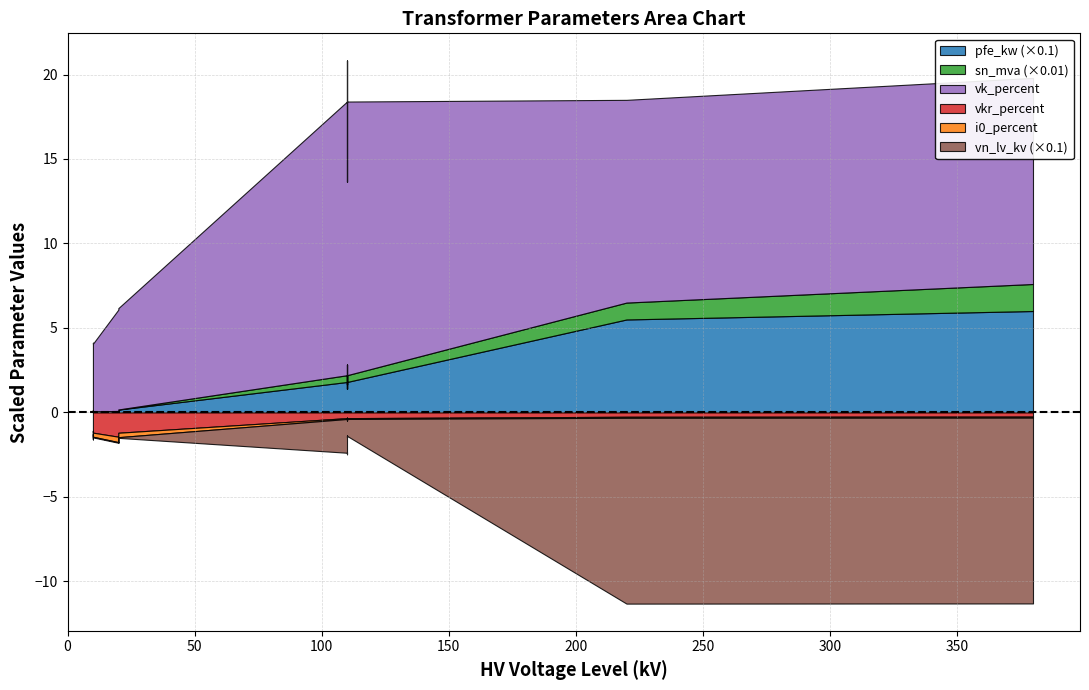

How many categories are shown in the chart?

14